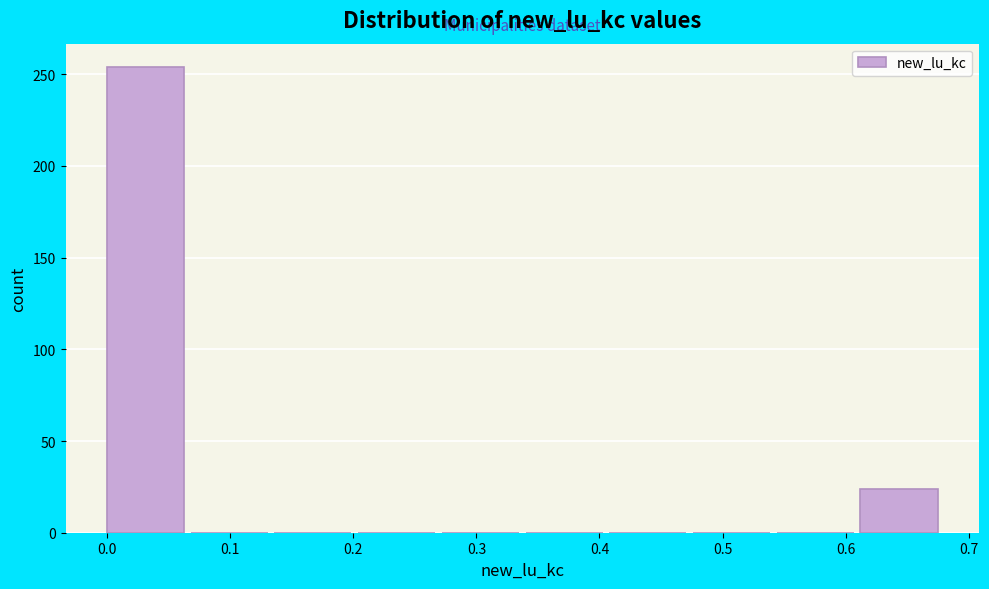

Reading left to right, list every bar in this chart as the range it spans on the x-axis followed by its height. Neither the bar edges nor the heights are printed on the chart, so give them approximately, as read against the axes.

0.000 to 0.068: 255
0.068 to 0.136: 0
0.136 to 0.204: 0
0.204 to 0.272: 0
0.272 to 0.340: 0
0.340 to 0.408: 0
0.408 to 0.476: 0
0.476 to 0.544: 0
0.544 to 0.612: 0
0.612 to 0.680: 25